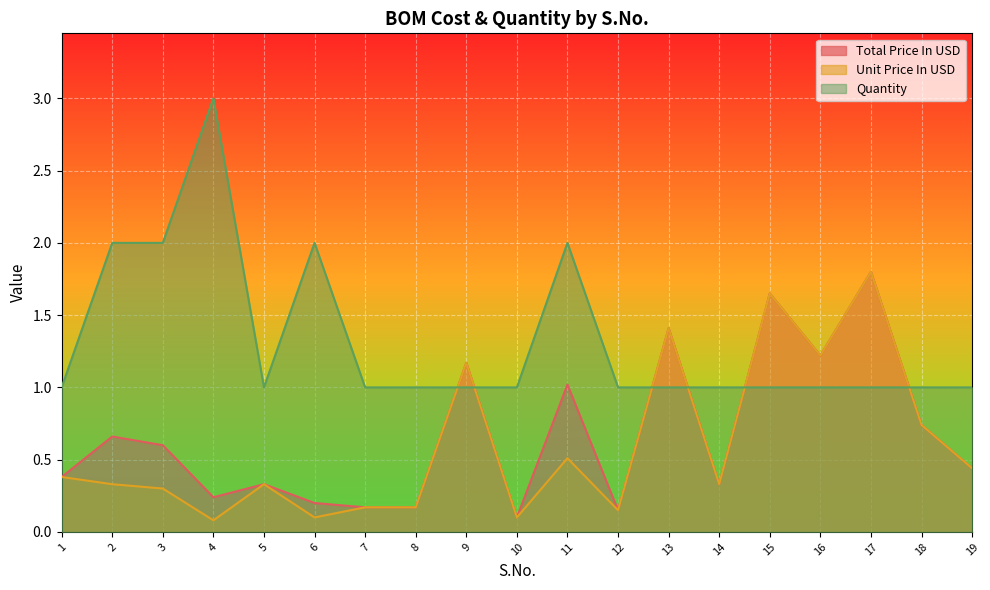

How many times do Quantity and Total Price In USD cross each other?

6